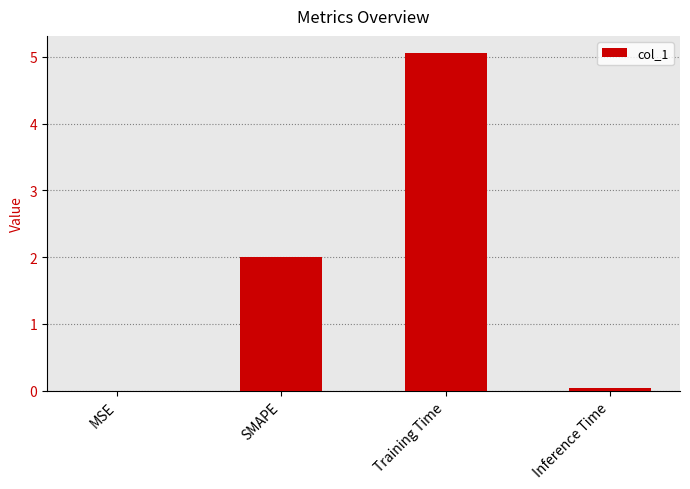

What is the sum of all values?

7.1